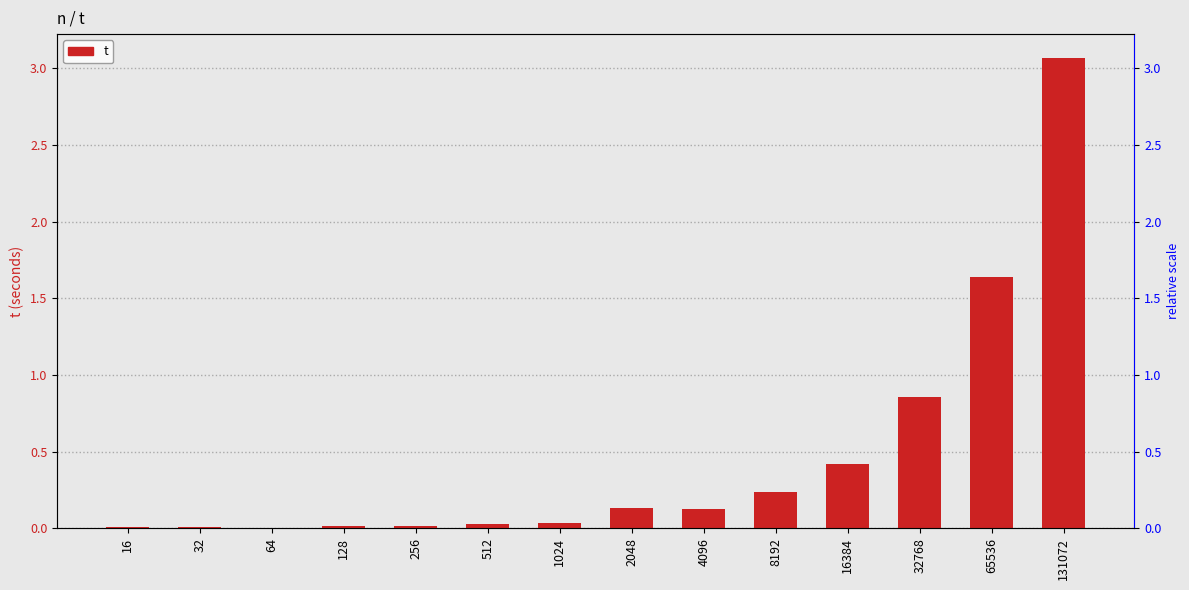

Reading left to right, extract all data points from this chart.

16=0.0	32=0.0	64=0.0	128=0.0	256=0.0	512=0.0	1024=0.0	2048=0.1	4096=0.1	8192=0.2	16384=0.4	32768=0.9	65536=1.6	131072=3.1